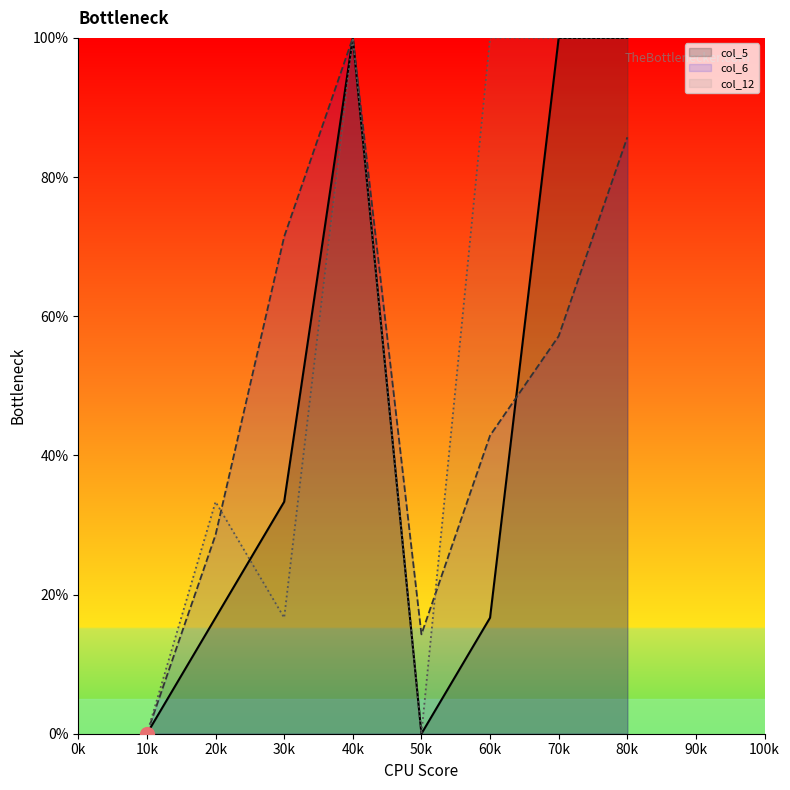

Which series changed the most between 20k and 70k?

col_5